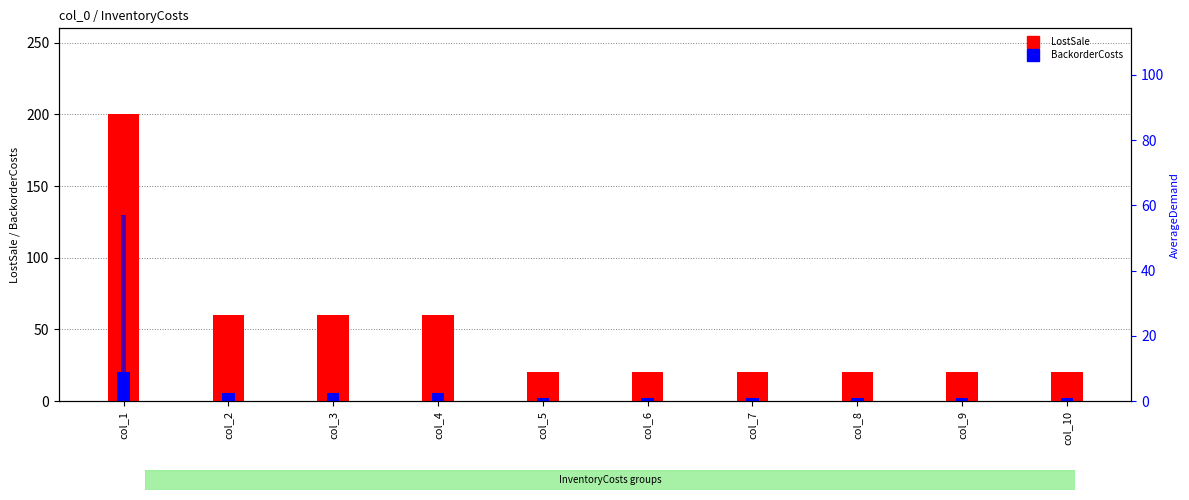

What is the difference between the AverageDemand values at col_9 and col_1?

57.1